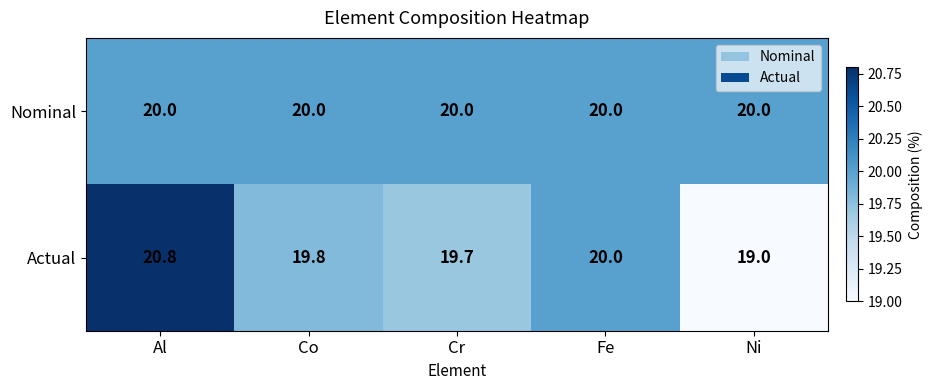

Count the number of data series in this chart.

2